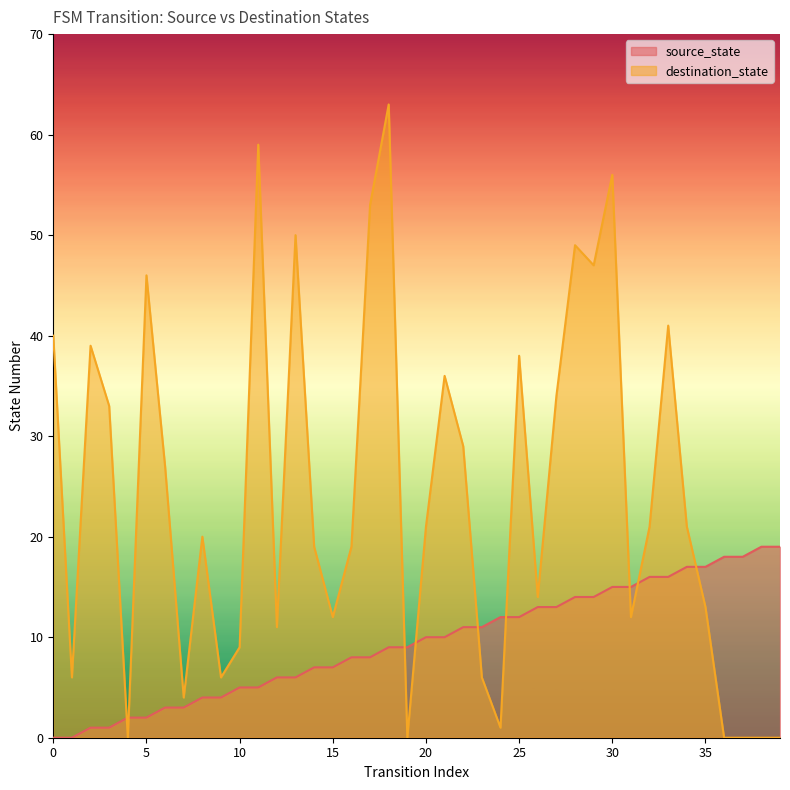

Which series ends up on top after the final intersection of destination_state and source_state?

source_state